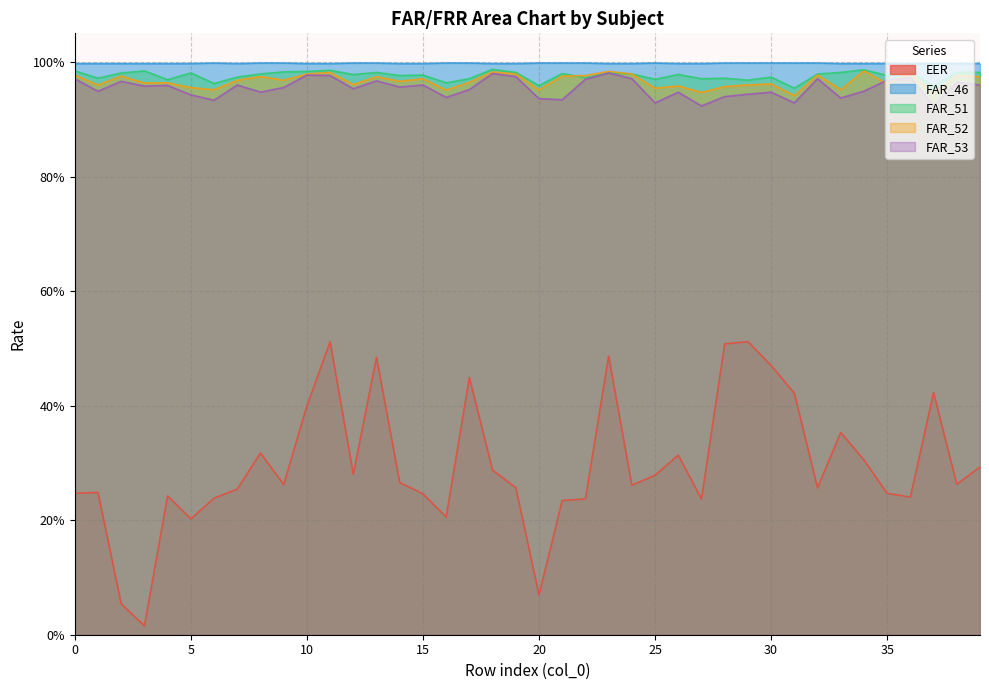

What are all the series names shown in the legend?

EER, FAR_46, FAR_51, FAR_52, FAR_53